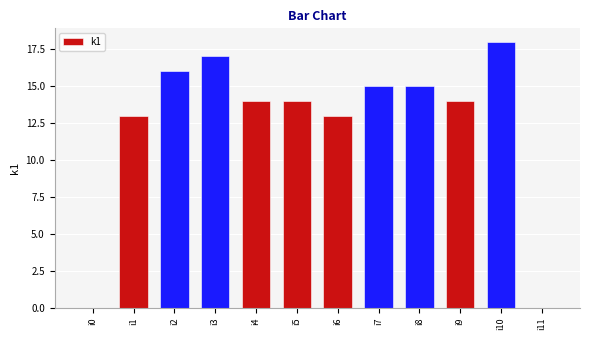

Is it true that the value at i6 is 13?

True